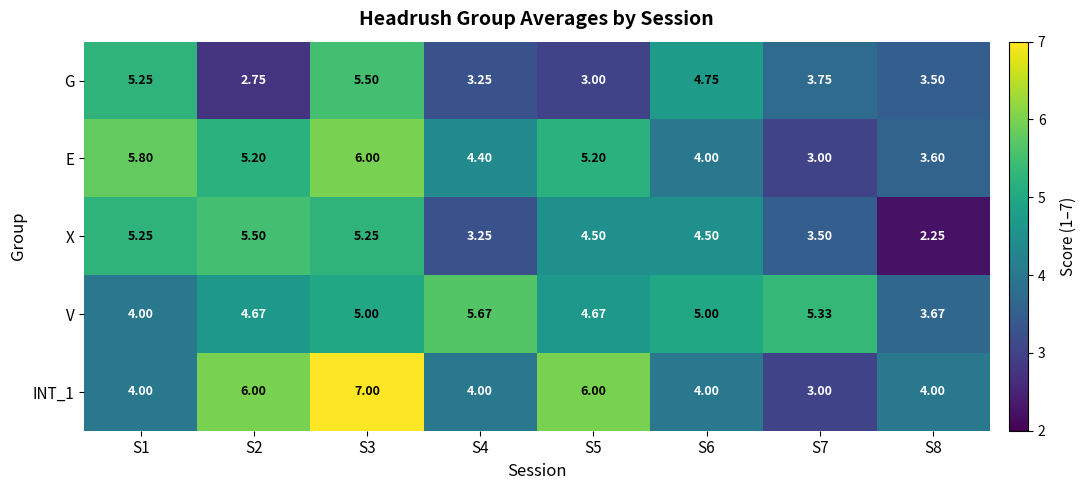

Which series has the largest total across all categories?

V